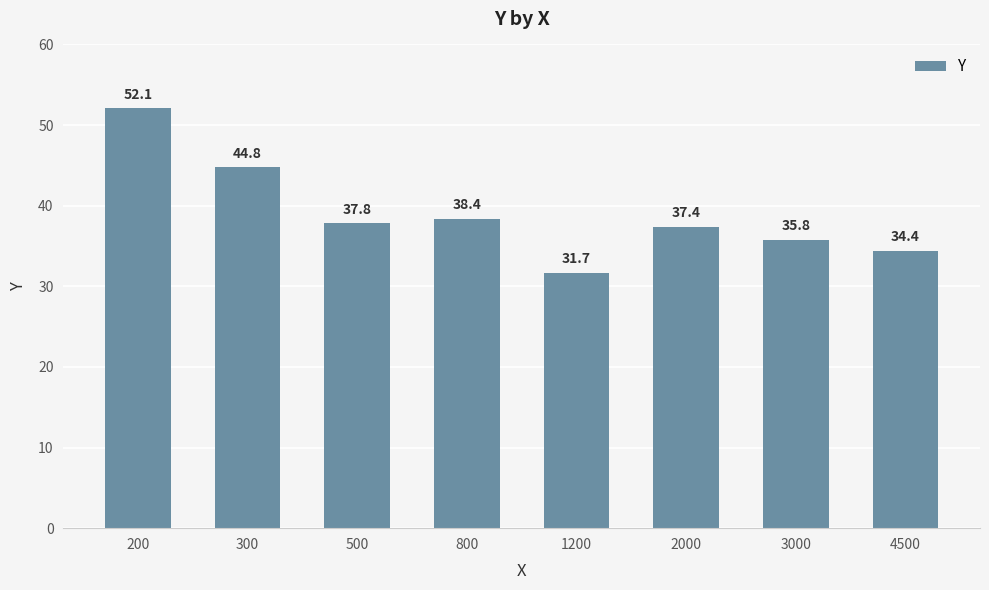

List the labels in order of value, smallest first.

1200, 4500, 3000, 2000, 500, 800, 300, 200